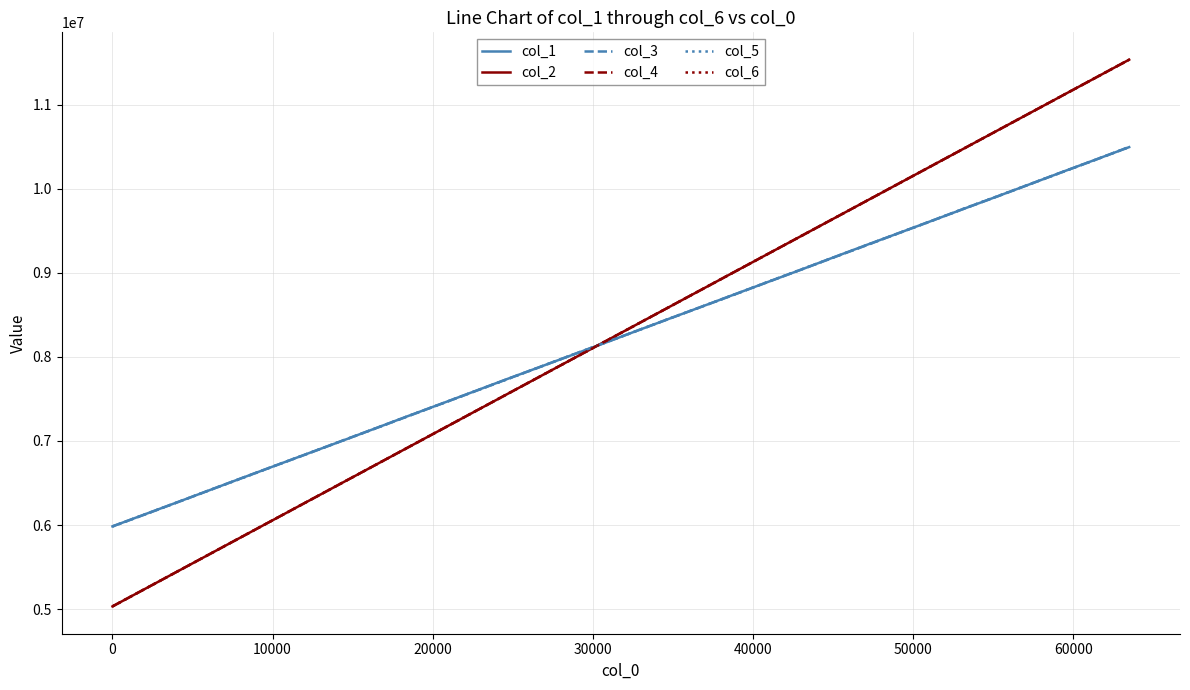

What is the maximum value shown in the chart?

11534232